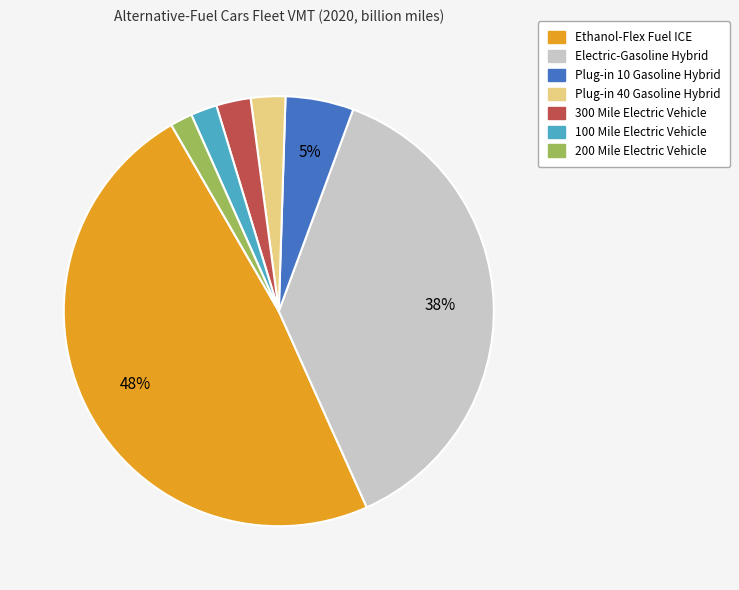

To the nearest percent, what is the average slice percentage?

14%